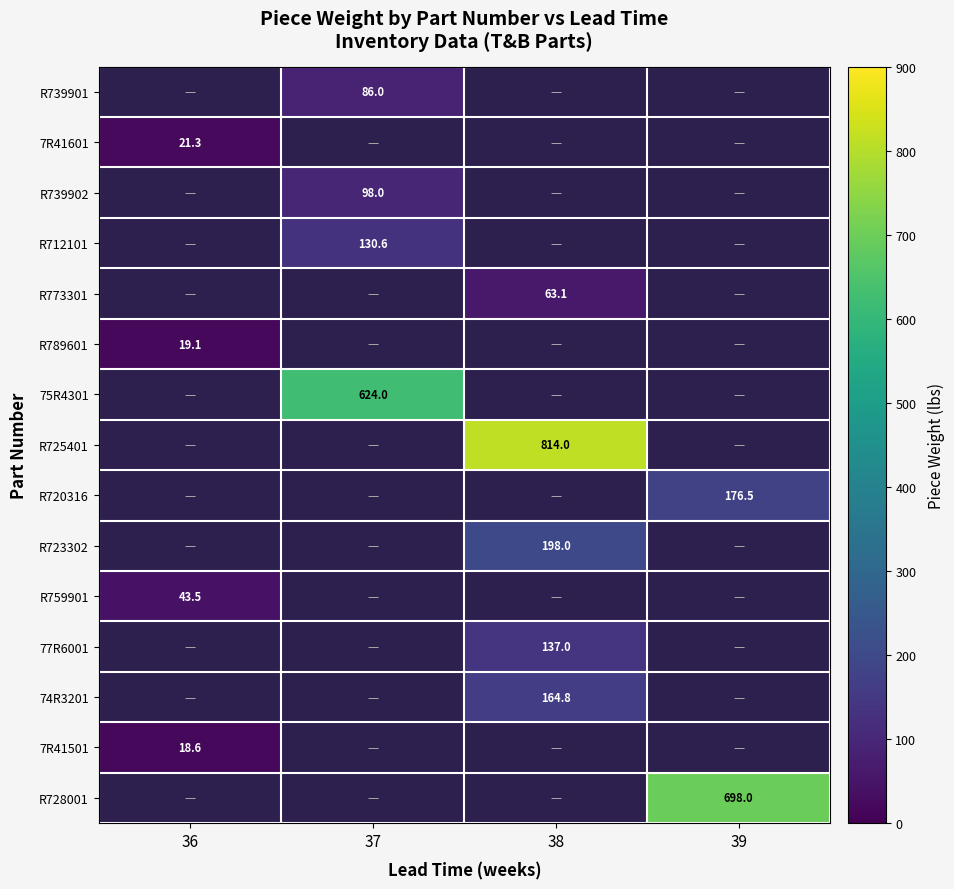

The 7R41501 series shows 18.6 at 36. True or false?

True